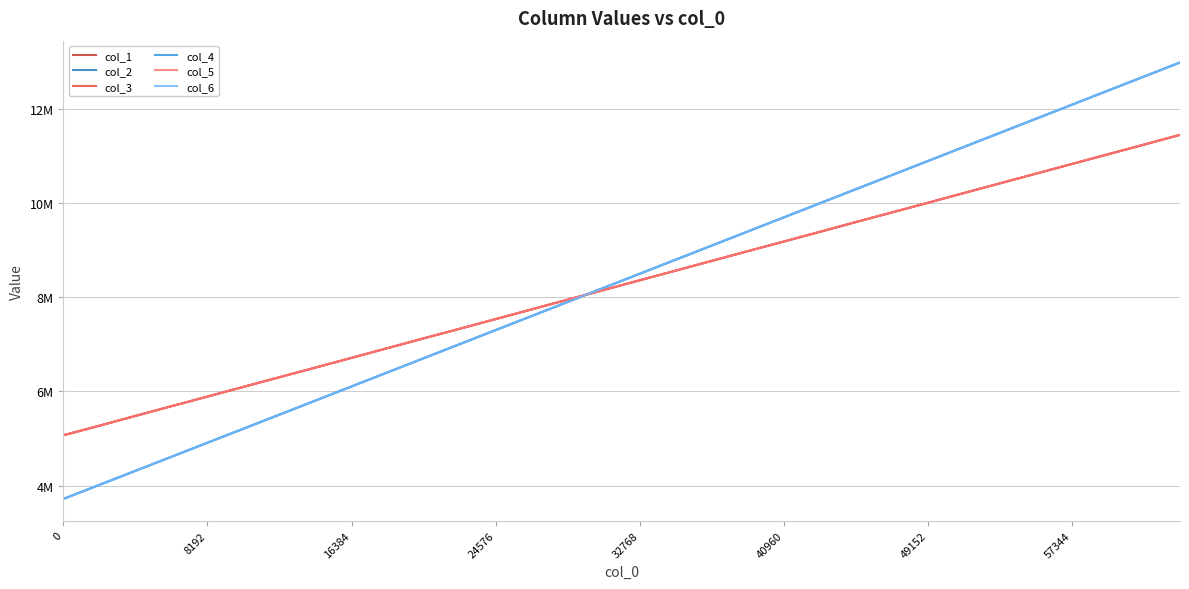

Does the chart display data point markers on the line(s)?

No